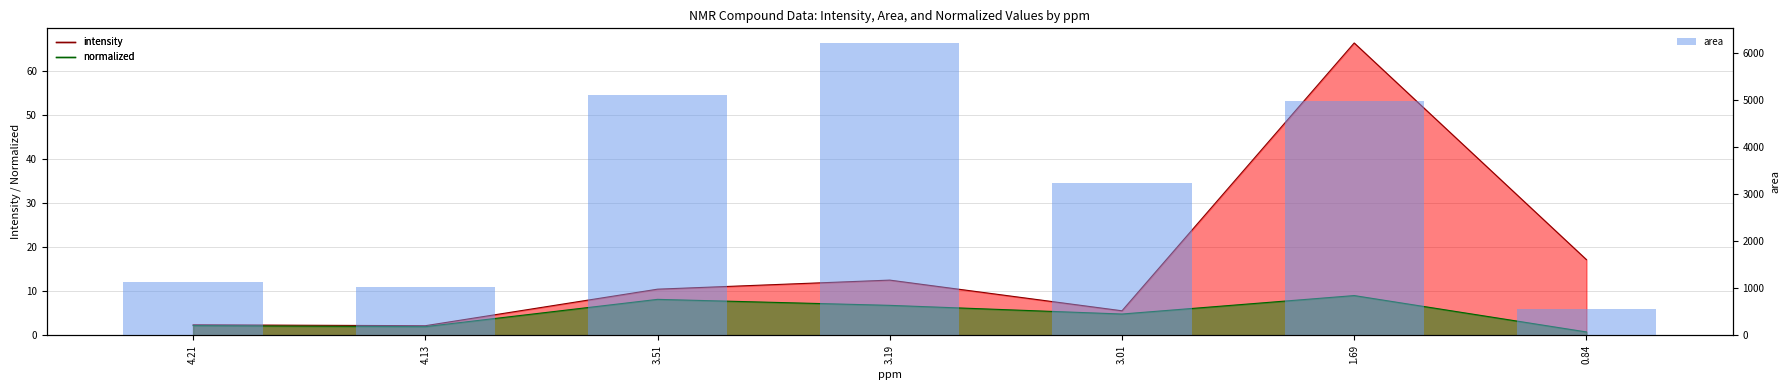

Reading left to right, transcribe all the data shown in this chart.

4.21=1140.2	4.13=1035.6	3.51=5092.0	3.19=6204.2	3.01=3230.4	1.69=4970.2	0.84=555.7